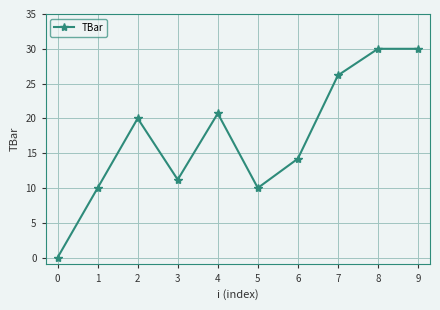

How many values are above zero?

9